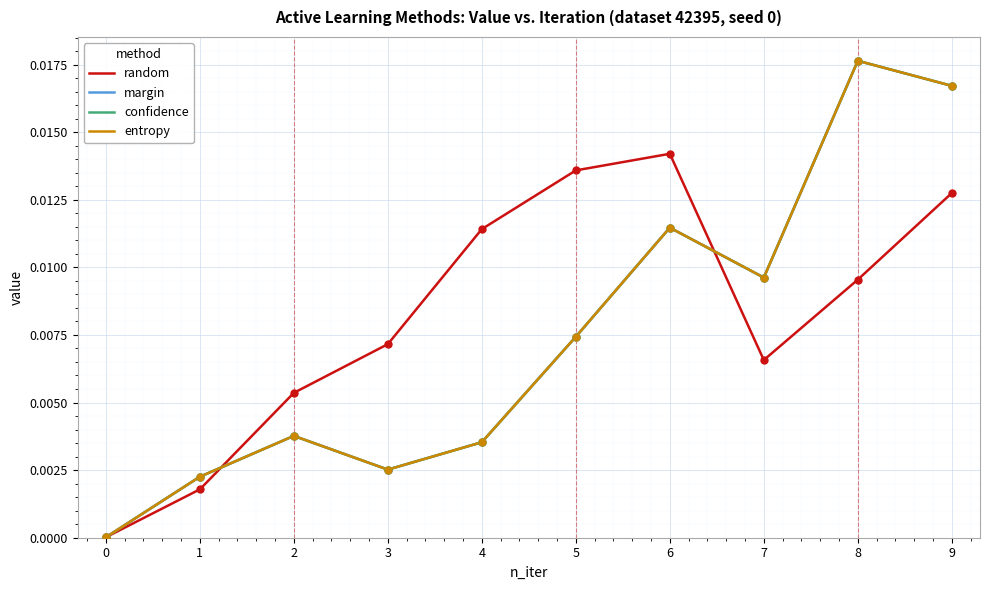

Is this an area chart (filled region under the line)?

No